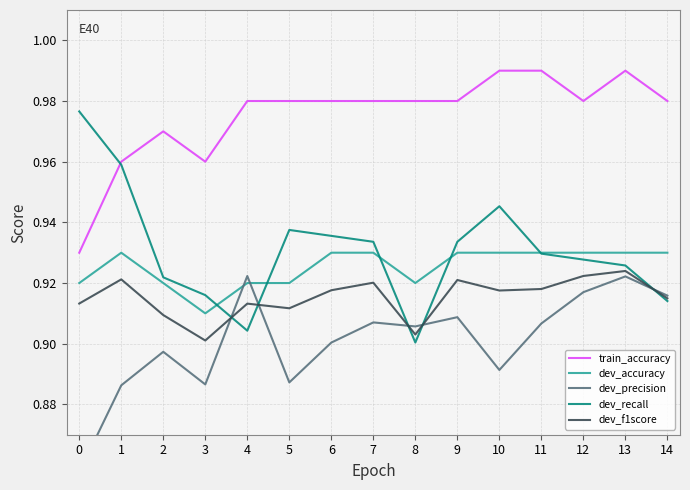

What is the difference between the maximum and minimum values in the dev_precision series?

0.1